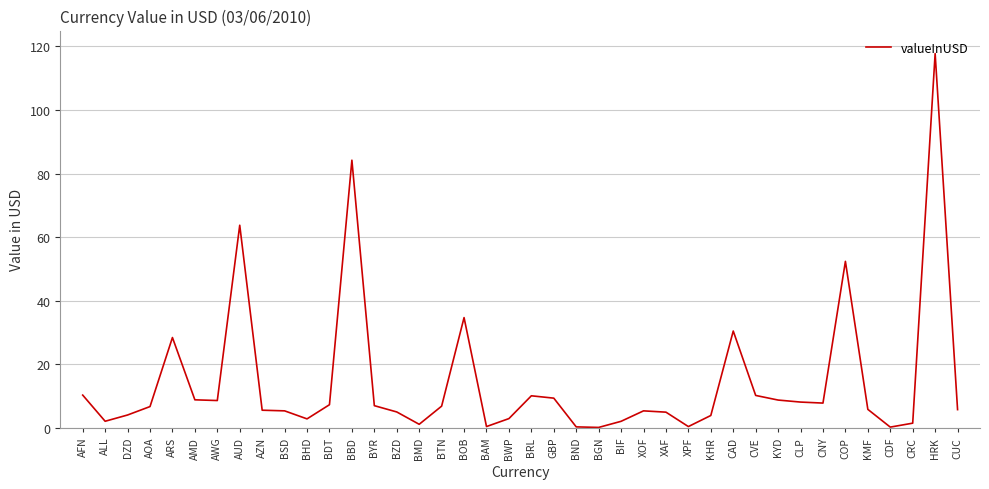

What is the difference between the maximum and minimum values?

117.6